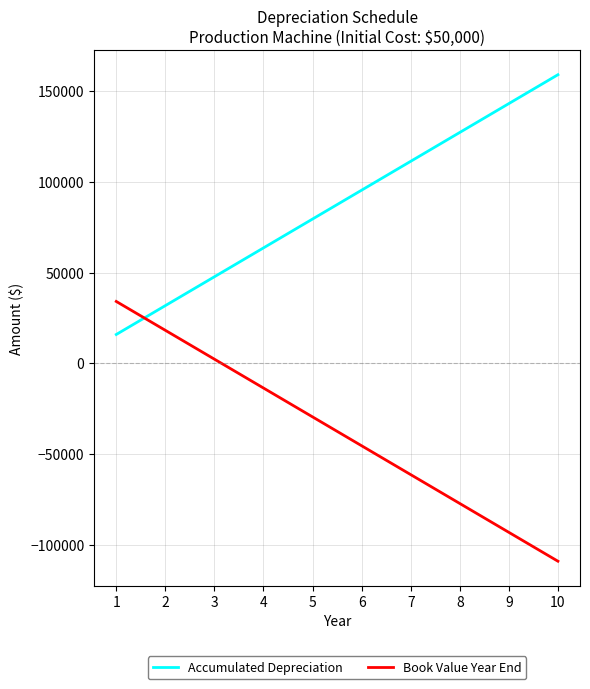

What is the sum of all Book Value Year End values?

-374500